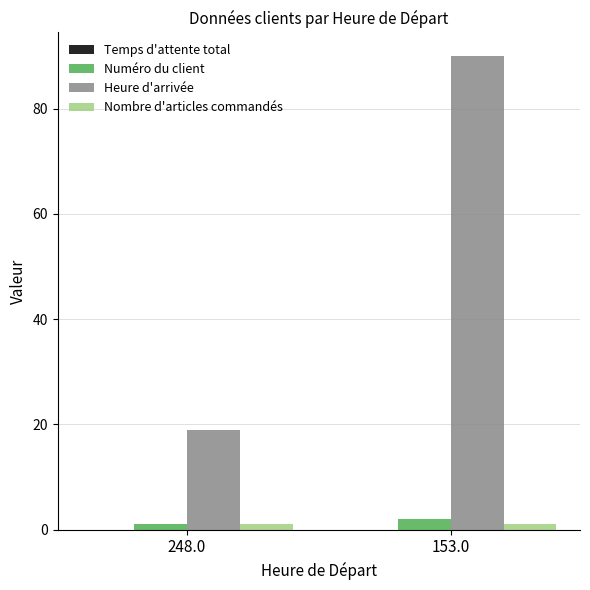

What is the difference between the Numéro du client values at 248.0 and 153.0?

1